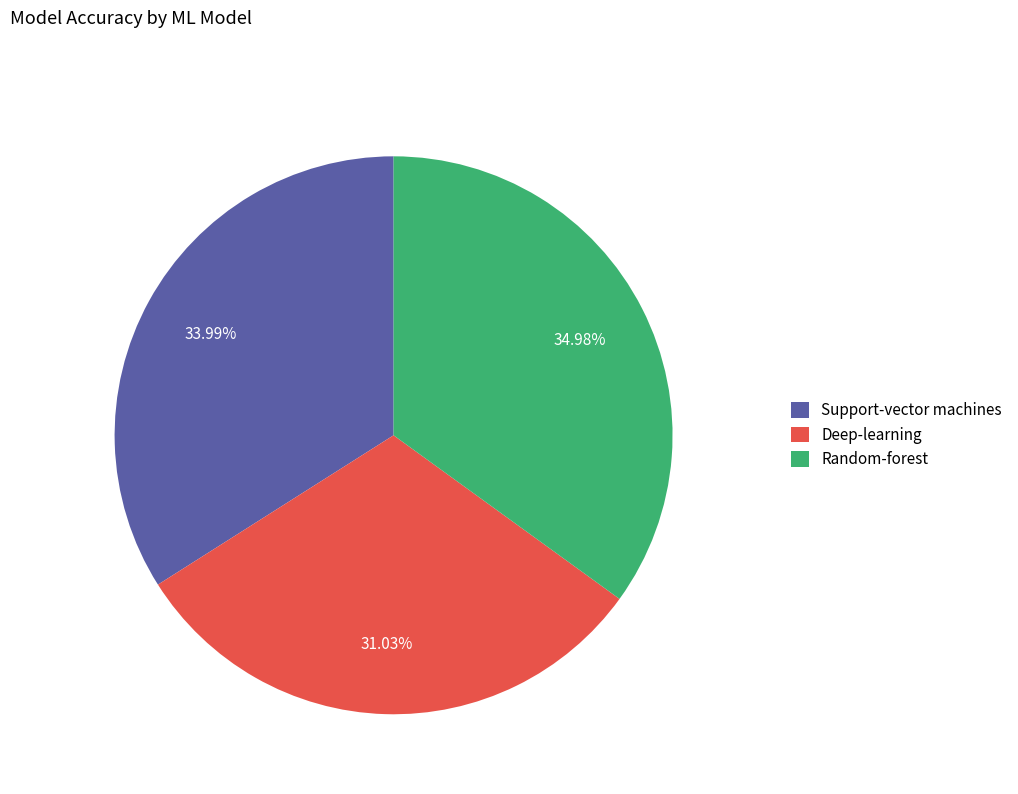

Between Random-forest and Support-vector machines, which is larger?

Random-forest